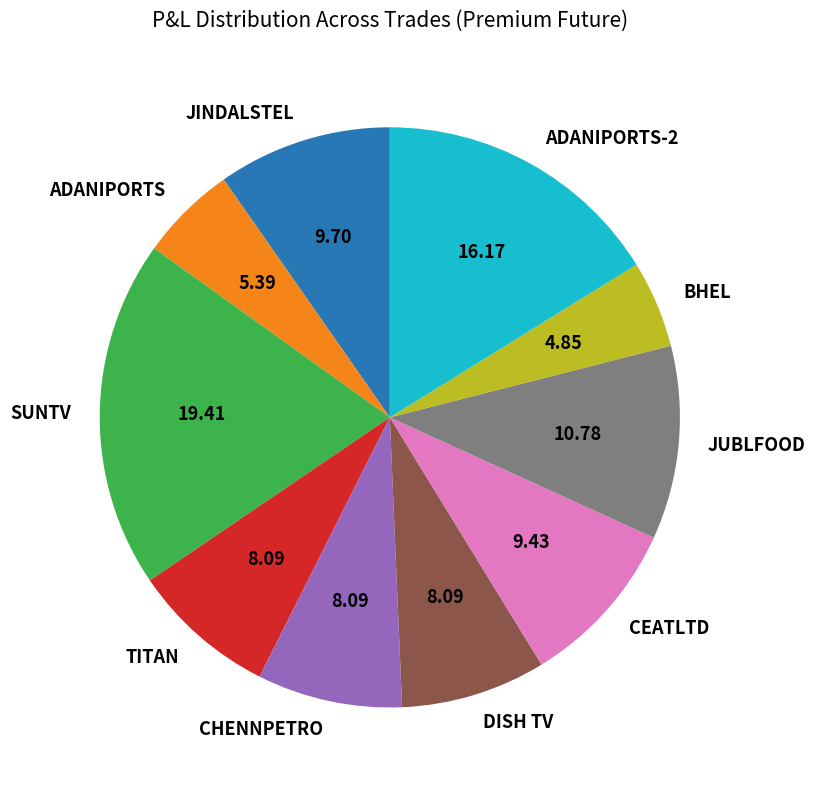

Is the sum of JUBLFOOD and JINDALSTEL greater than half?

No